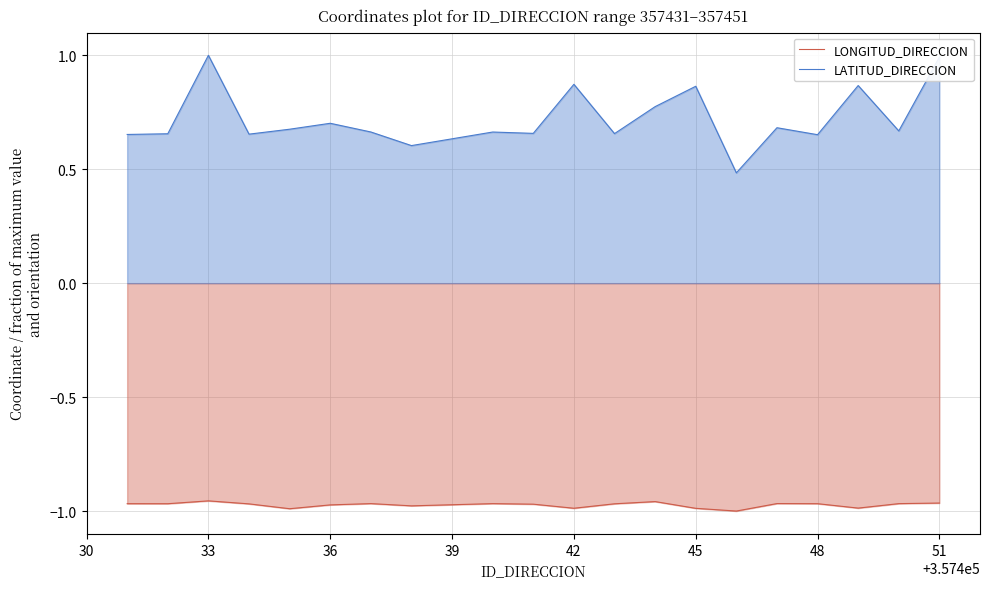

Which series has the widest spread of values?

LATITUD_DIRECCION